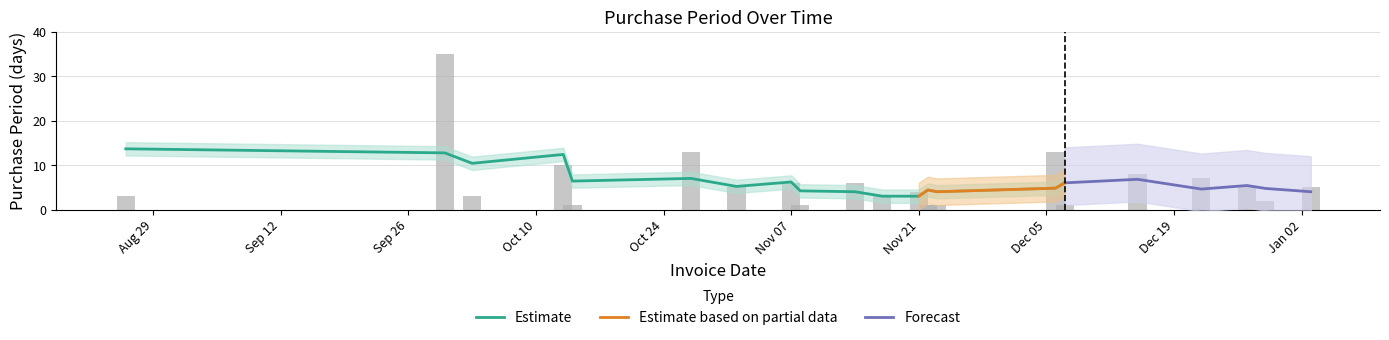

The chart shows a value of 4 at 2016-10-03. True or false?

False